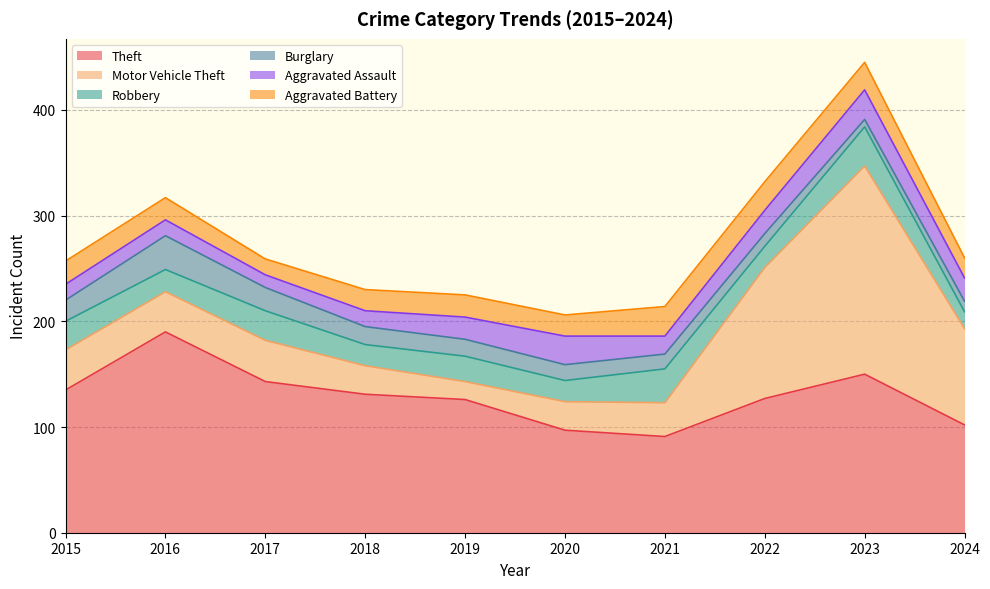

What is the sum of all Burglary values?

165